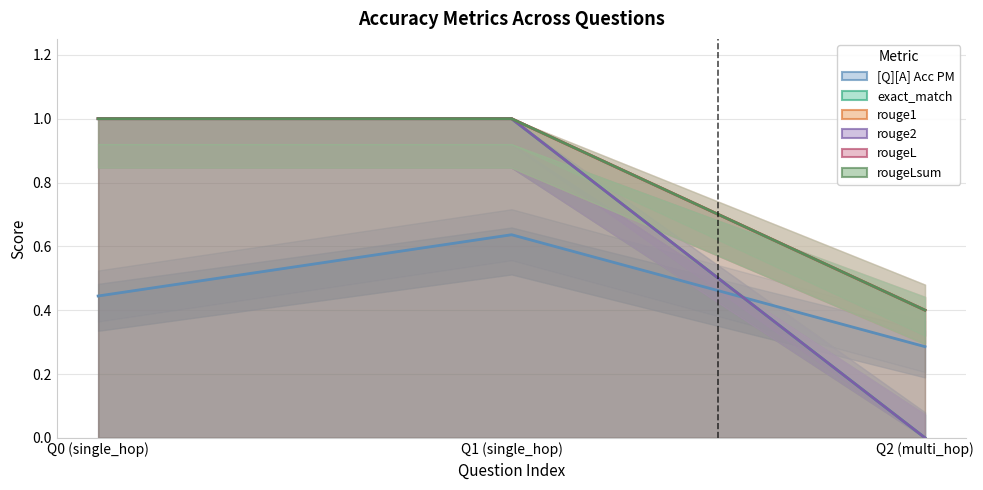

Which category has the highest value in the exact_match series?

Q0 (single_hop)